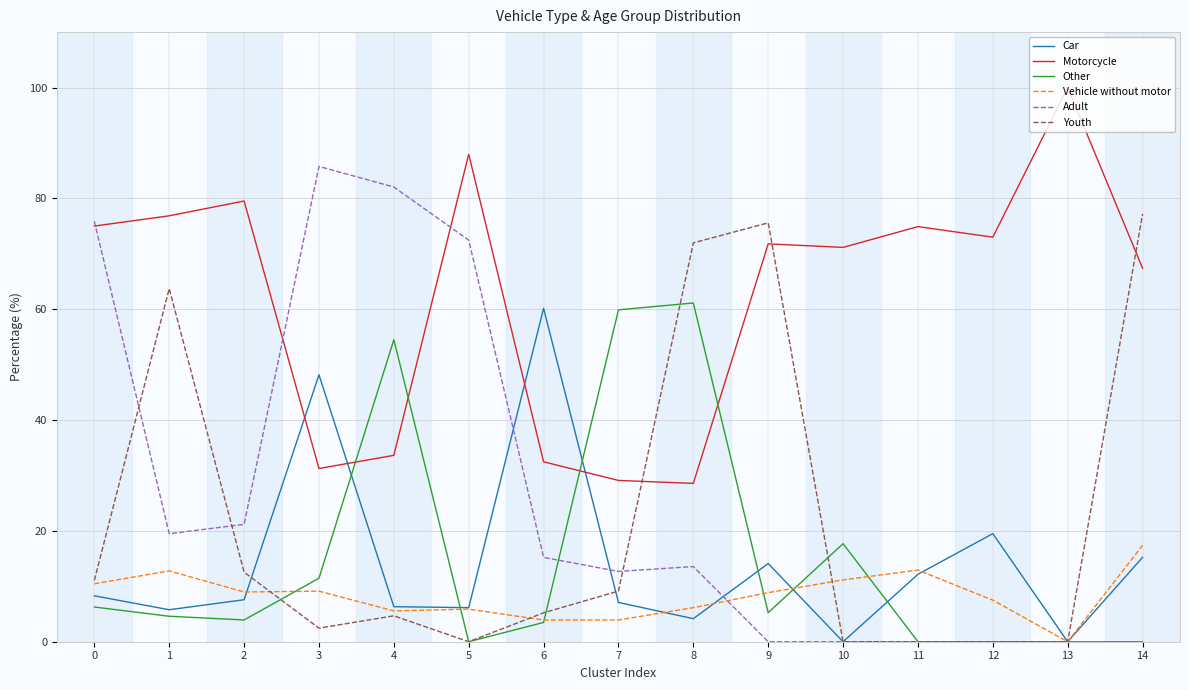

What is the sum of all Car values?

214.7